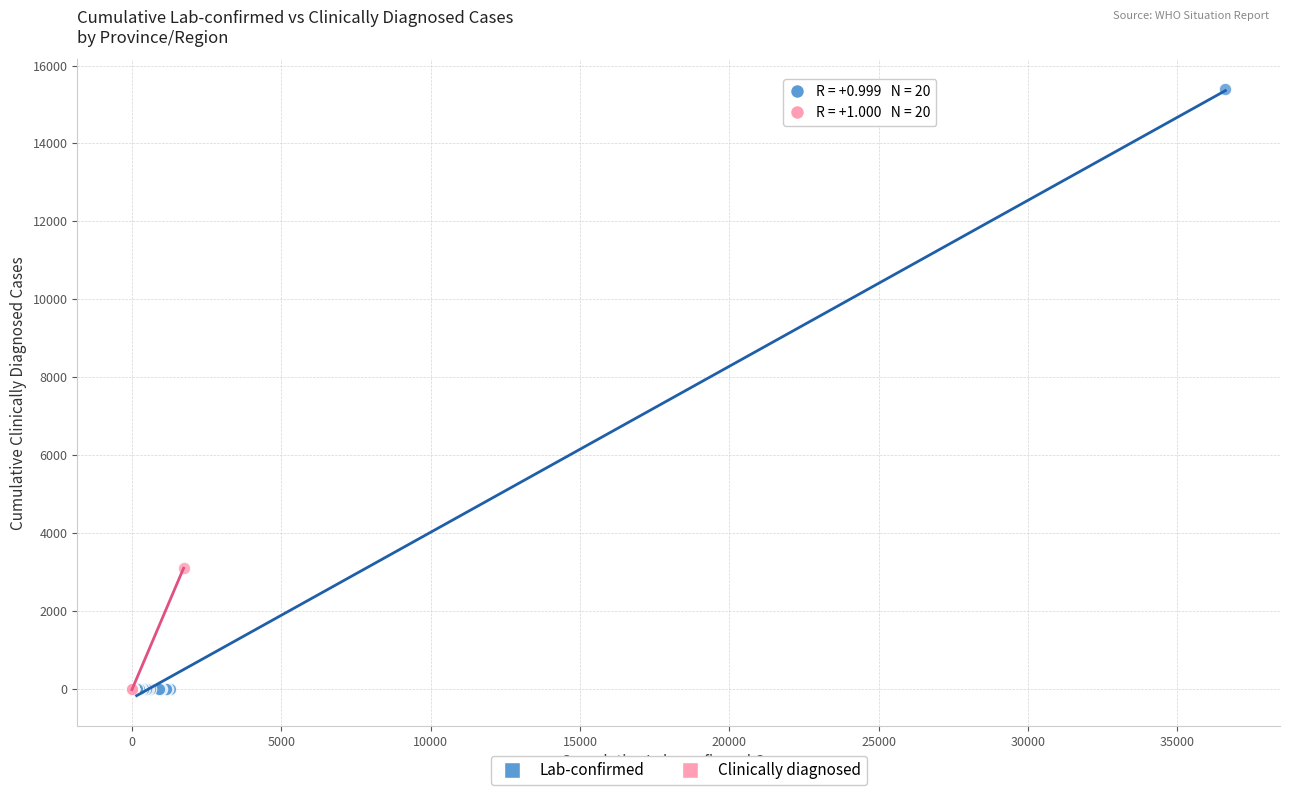

Which series has the widest spread of Y values?

Lab-confirmed